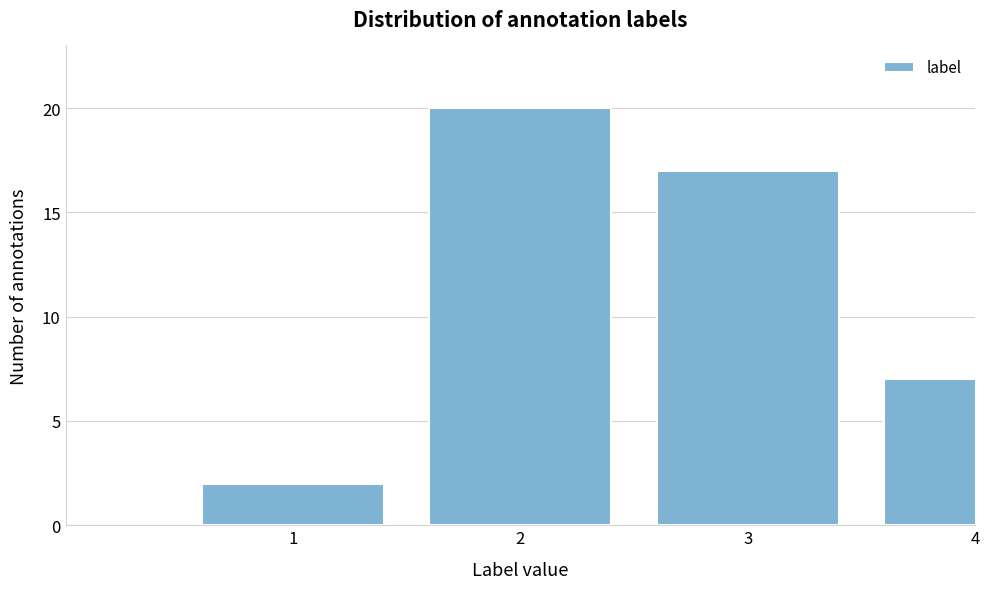

Reading left to right, extract all data points from this chart.

2	20	17	7